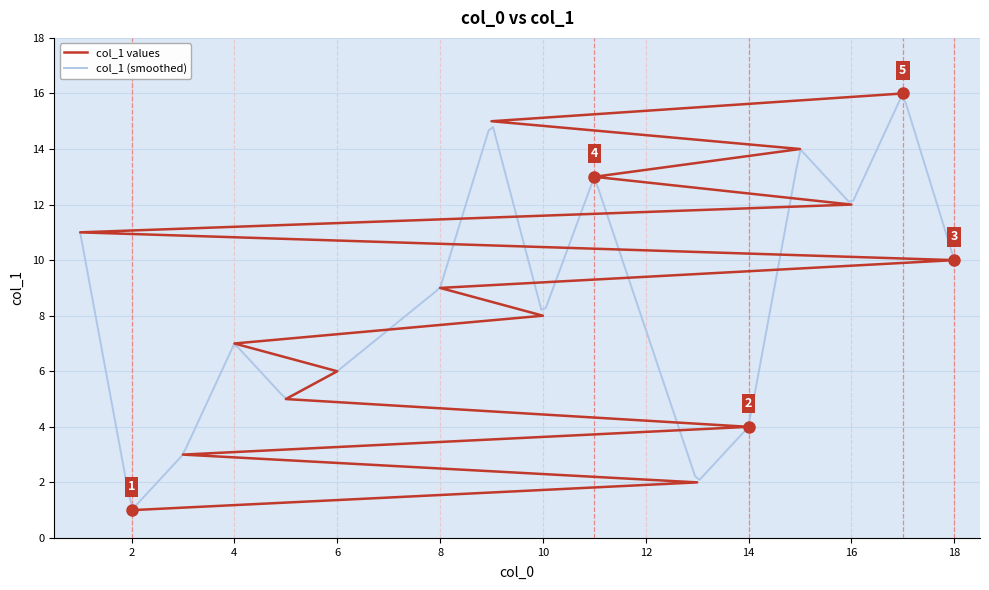

Which has a higher value, 18 or 4?

18